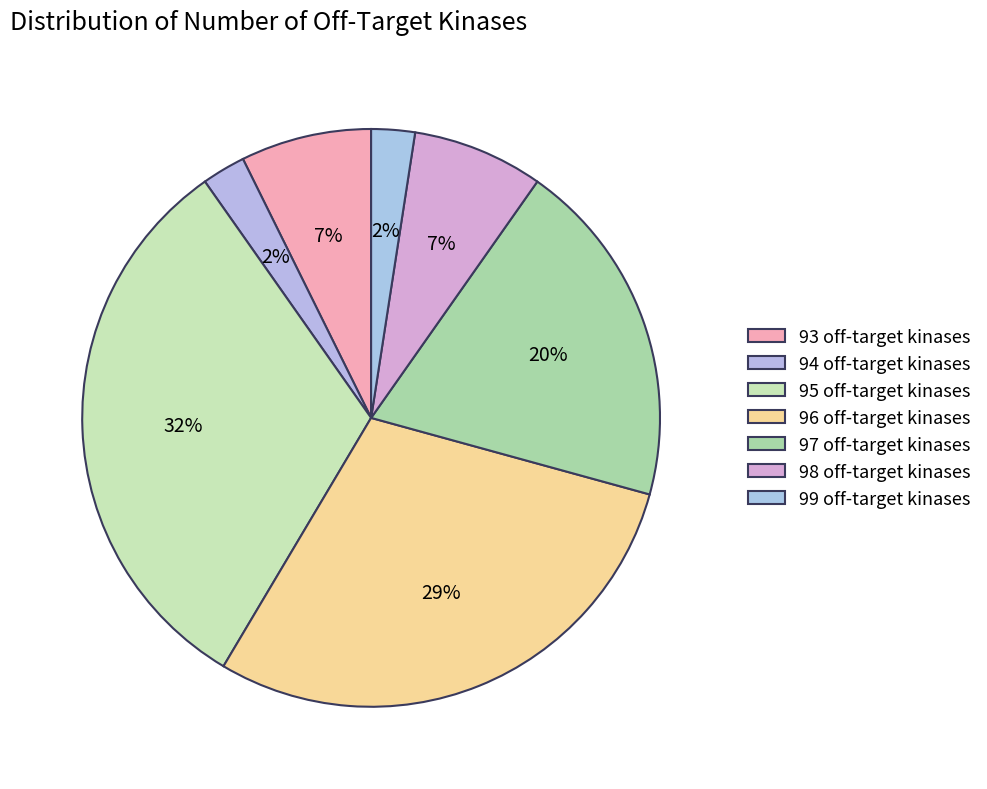

Is there any slice that represents more than half of the pie?

No